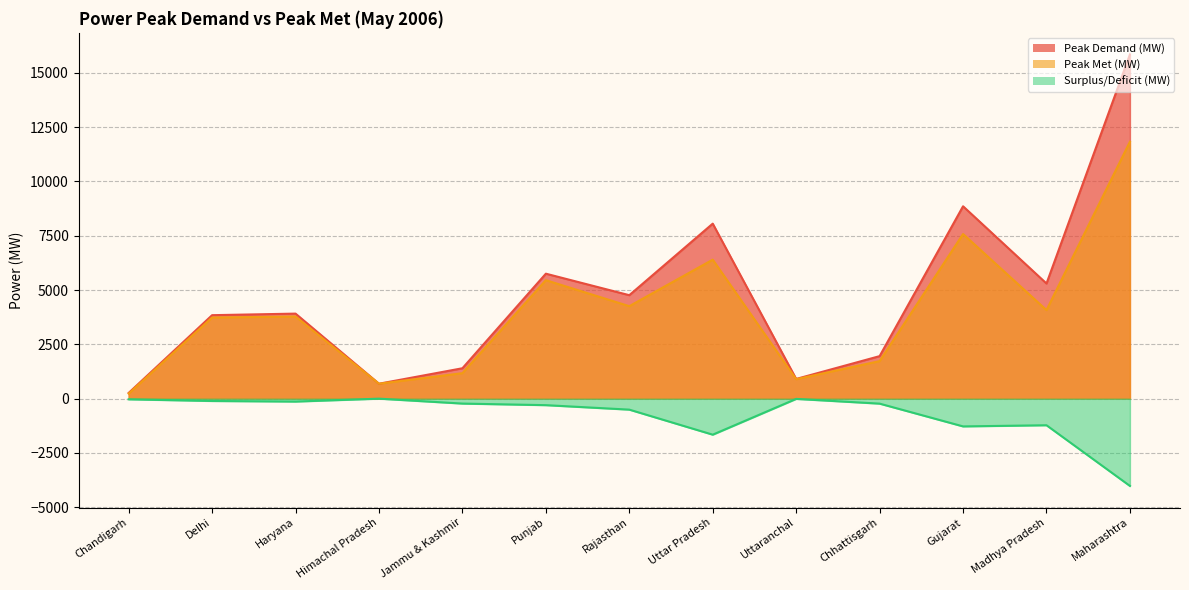

At which category is the sum across all series the highest?

Maharashtra